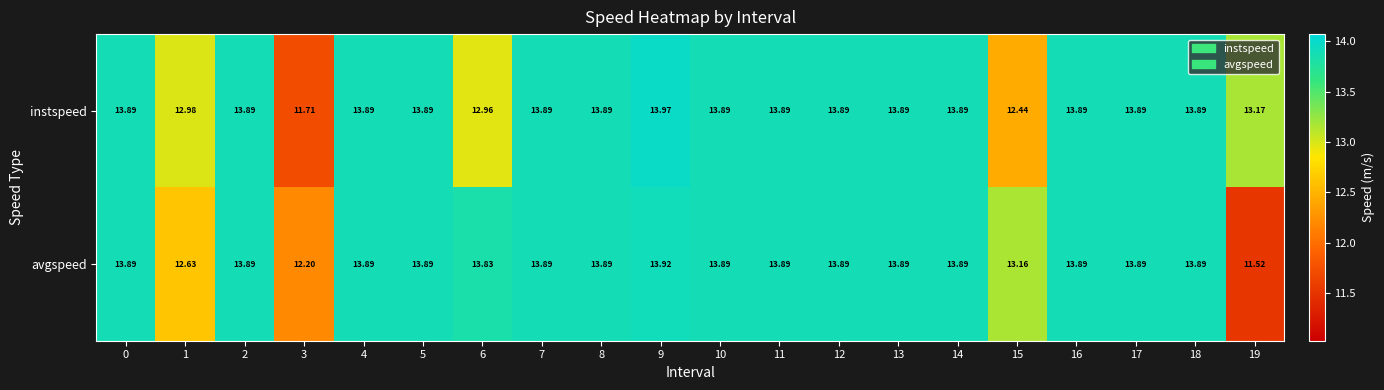

Is the value of instspeed at 19 greater than the value of avgspeed at 17?

No